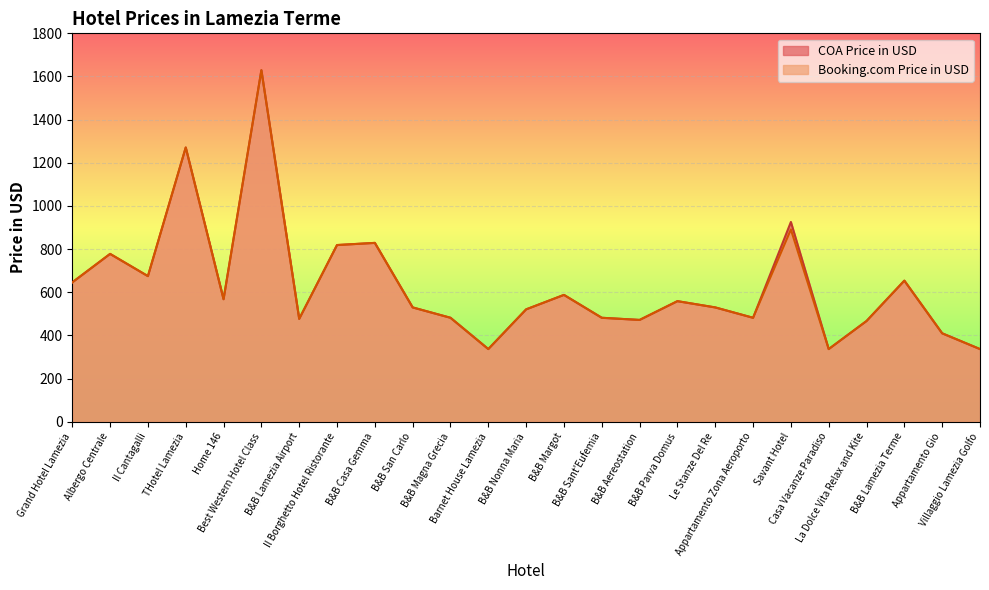

The value of COA Price in USD at B&B Aereostation is 314. True or false?

False